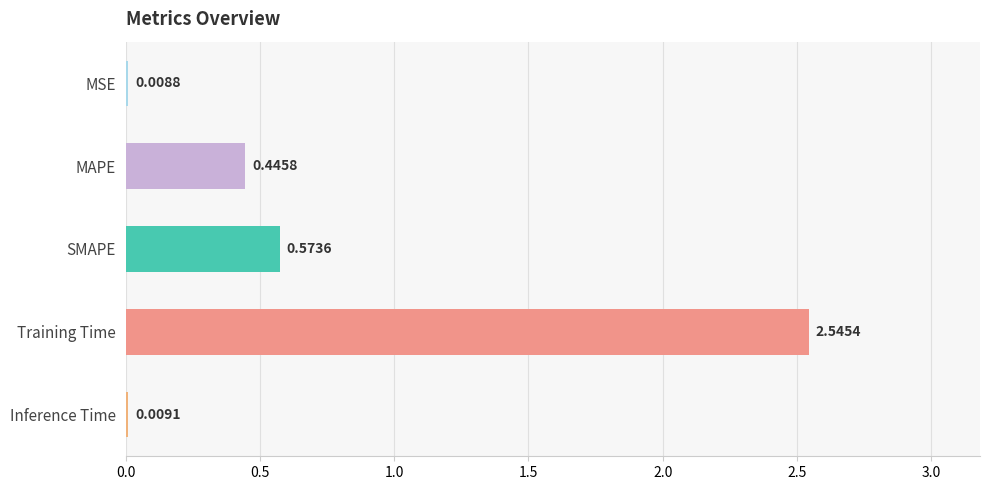

What is the sum of all values?

3.6